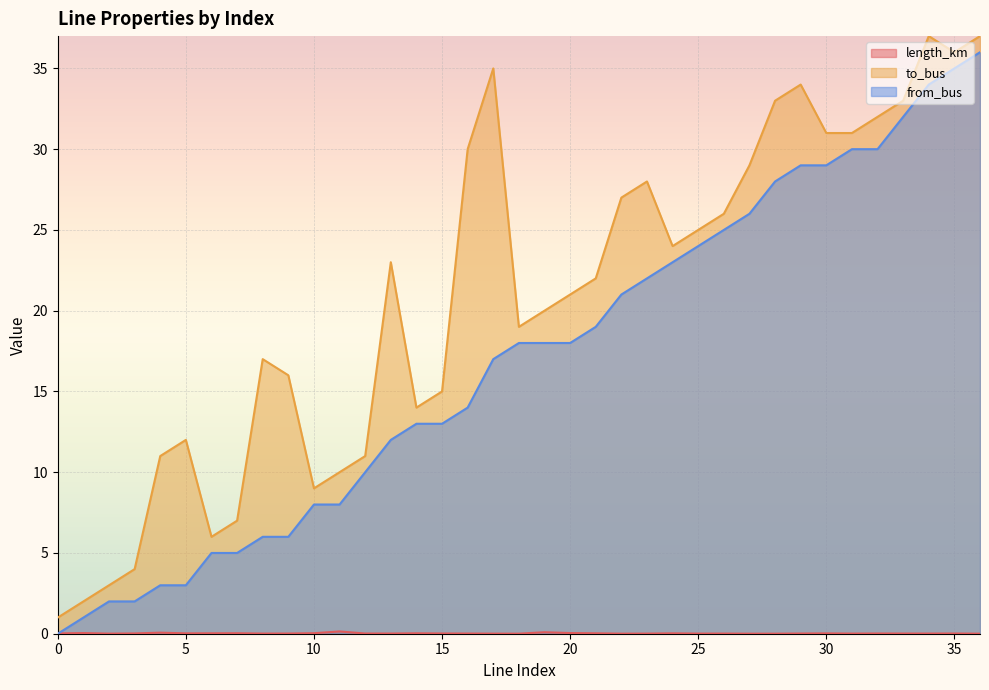

Where is the first local minimum for length_km?

2